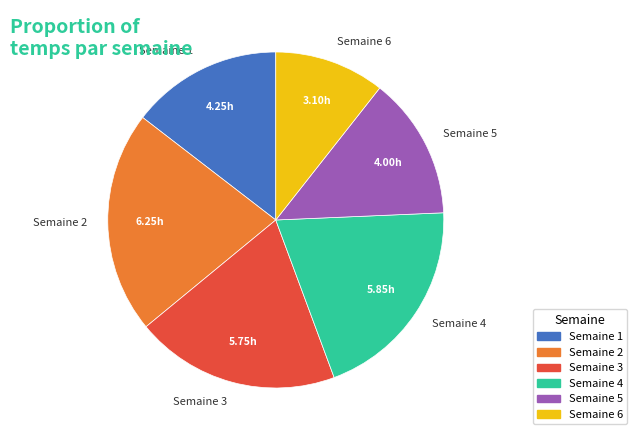

Between Semaine 1 and Semaine 6, which is larger?

Semaine 1